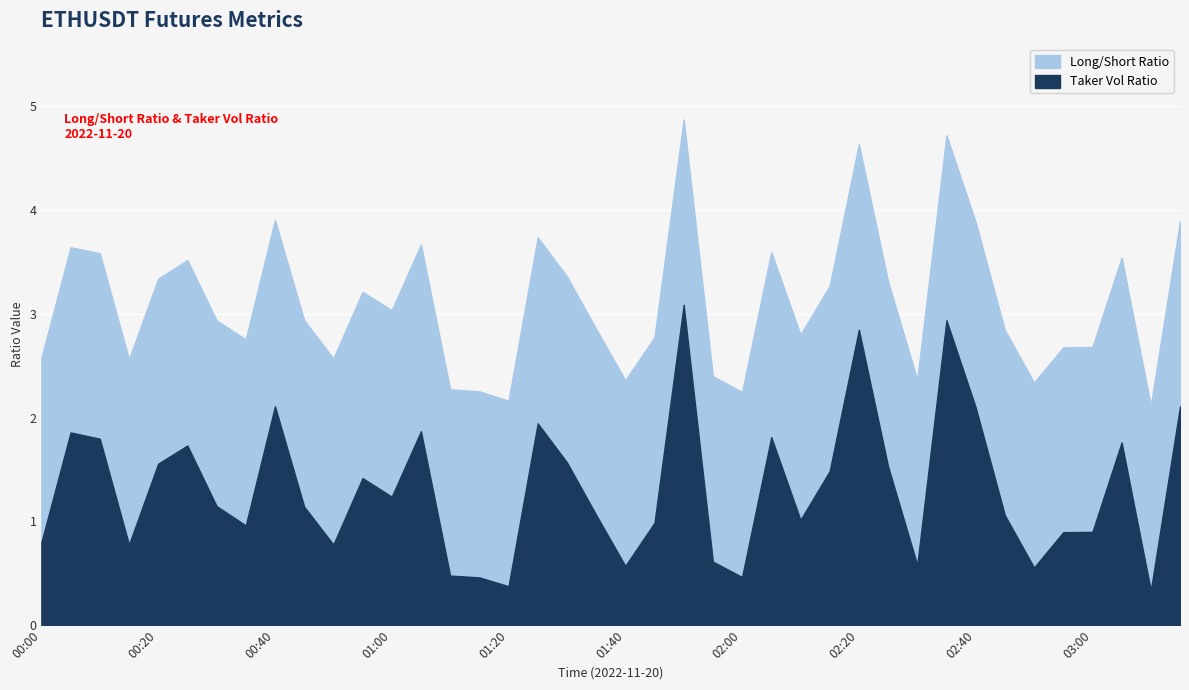

Where does the Taker Vol Ratio series first go above 1?

00:05